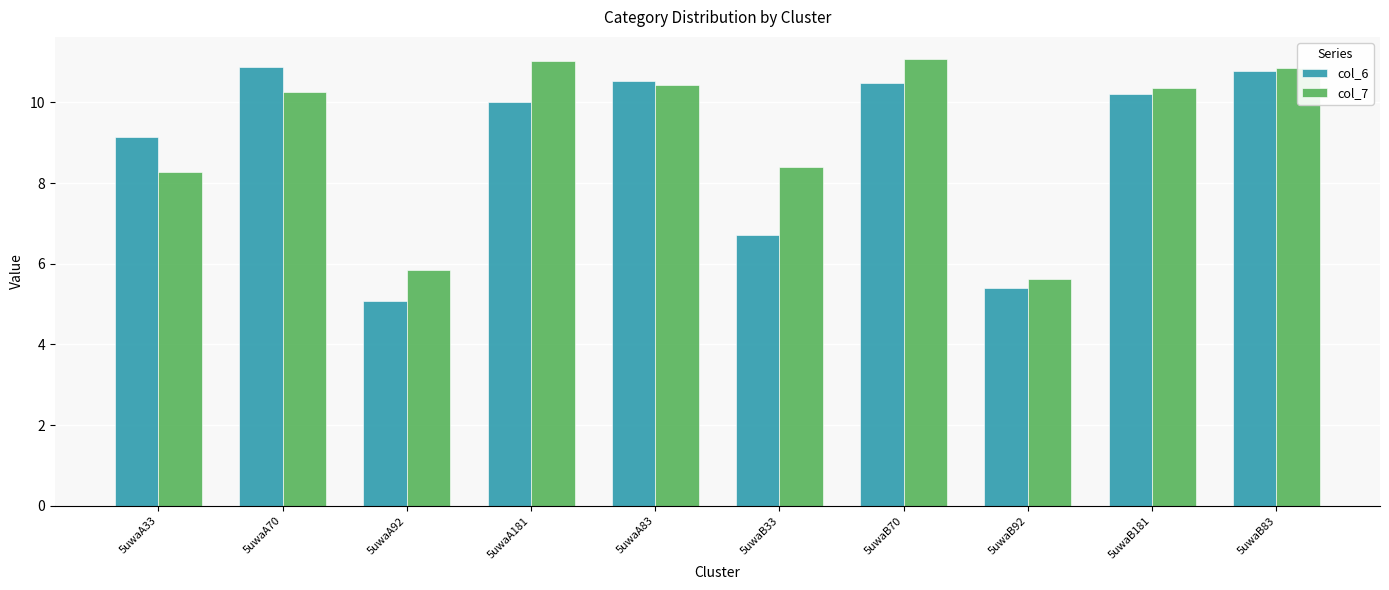

What is the value of the col_6 bar at the 10th from the left?

10.8